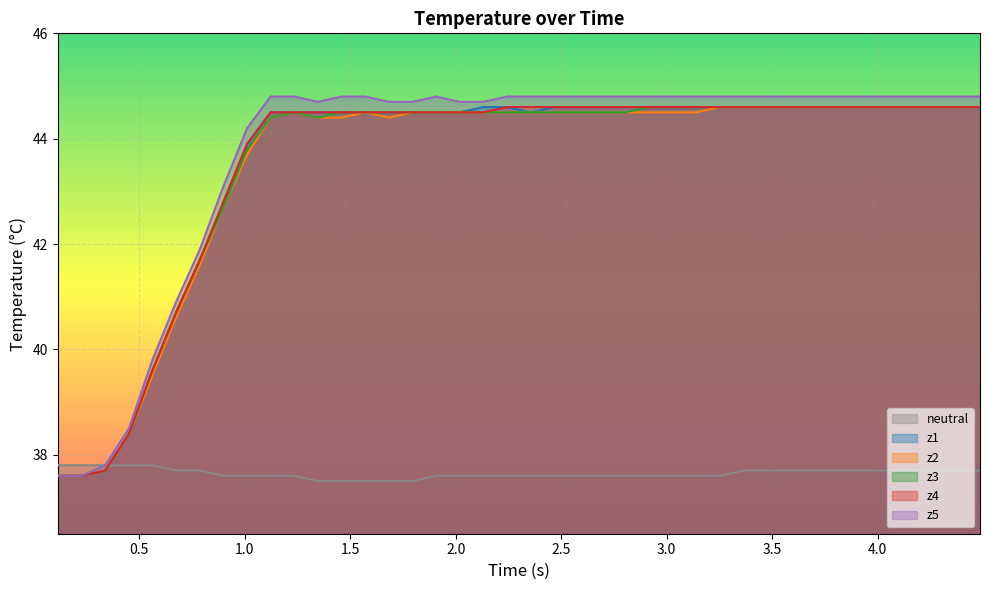

Which series has the largest range (max minus min)?

z5